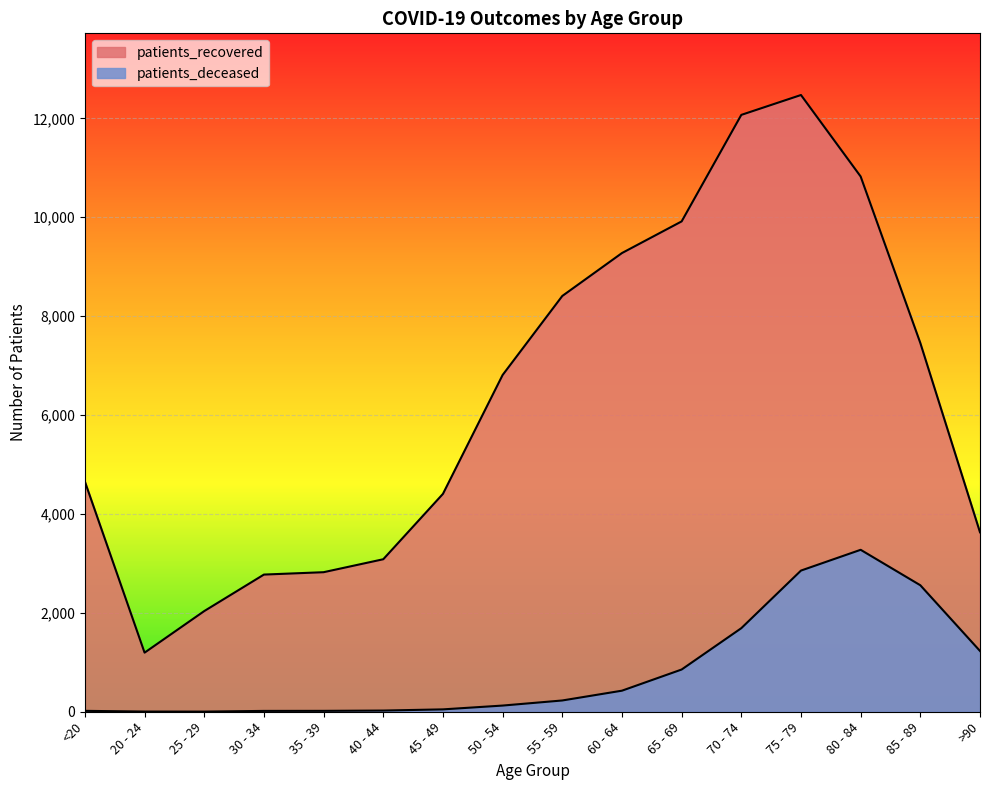

List the series in order of their overall mean, highest first.

patients_recovered, patients_deceased